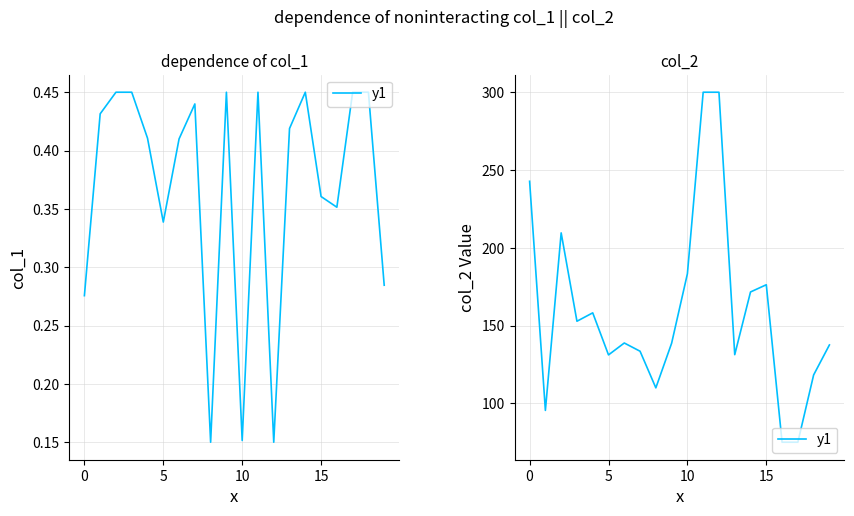

How many data points are less than 138?

9